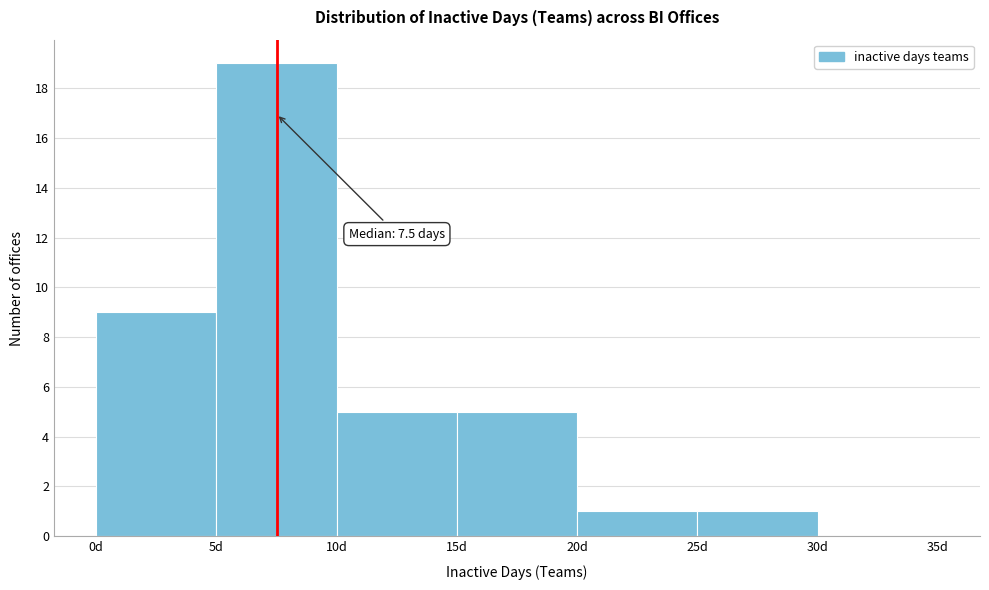

Which range on the x-axis has the tallest bar?

5 to 10